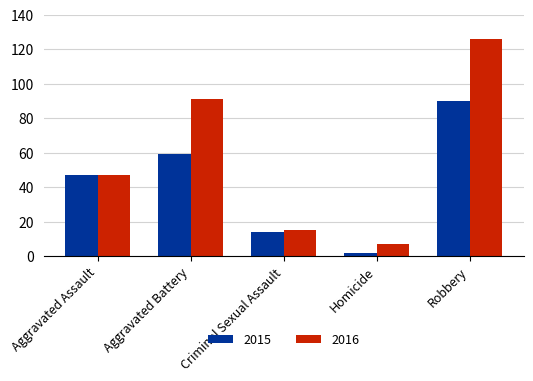

What is the spread (max minus min) of values at Homicide?

5